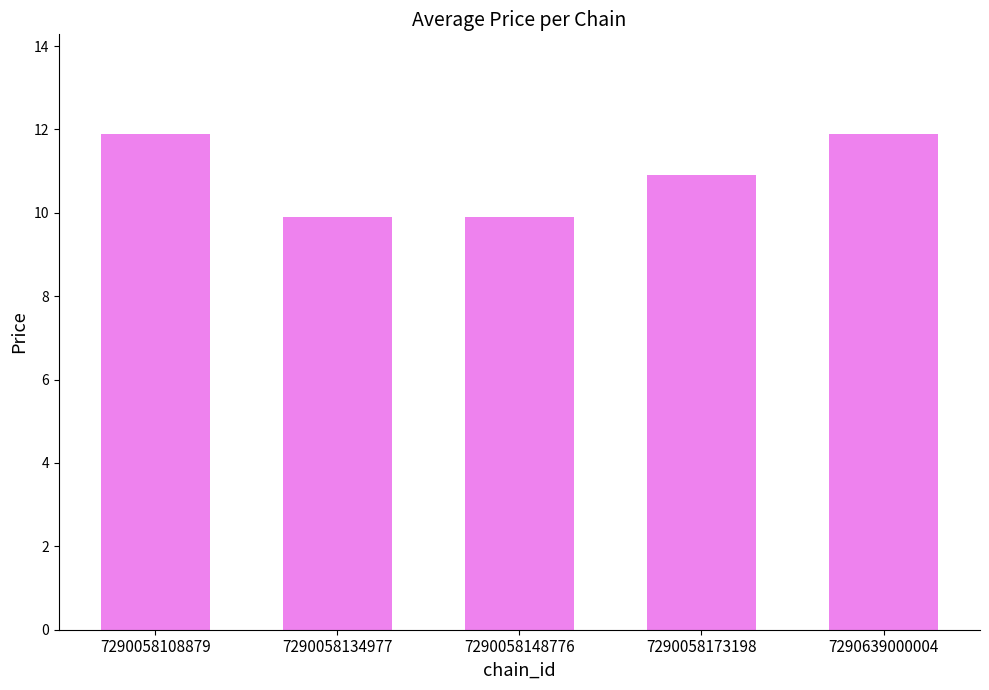

What is the ratio of the value at 7290058108879 to the value at 7290639000004?

1.0